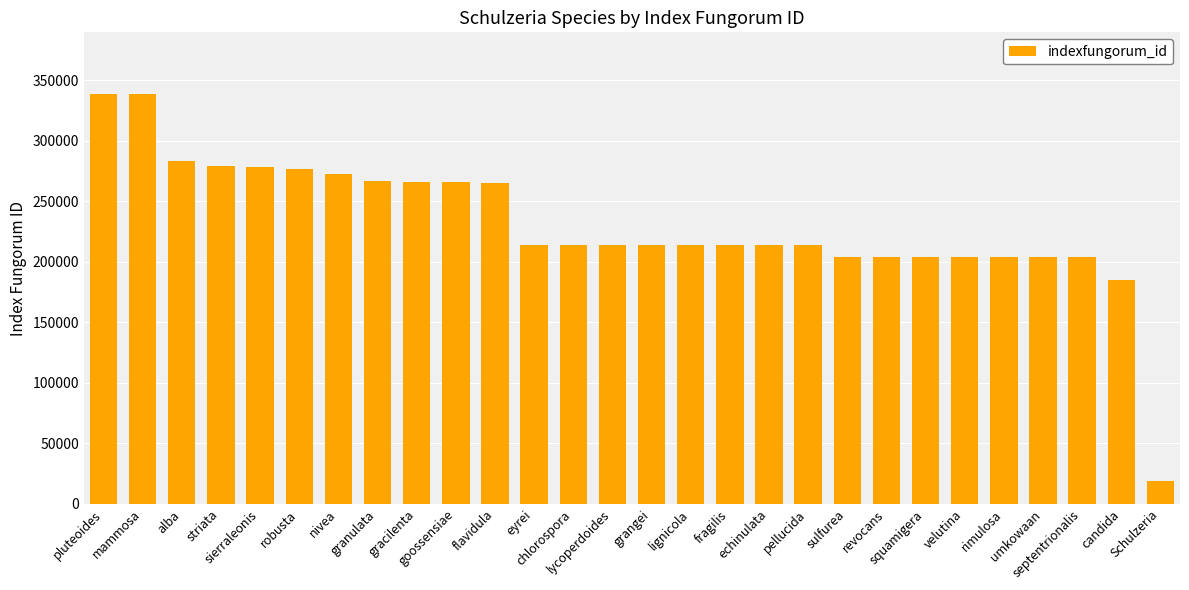

What is the label of the 20th bar from the left?

sulfurea